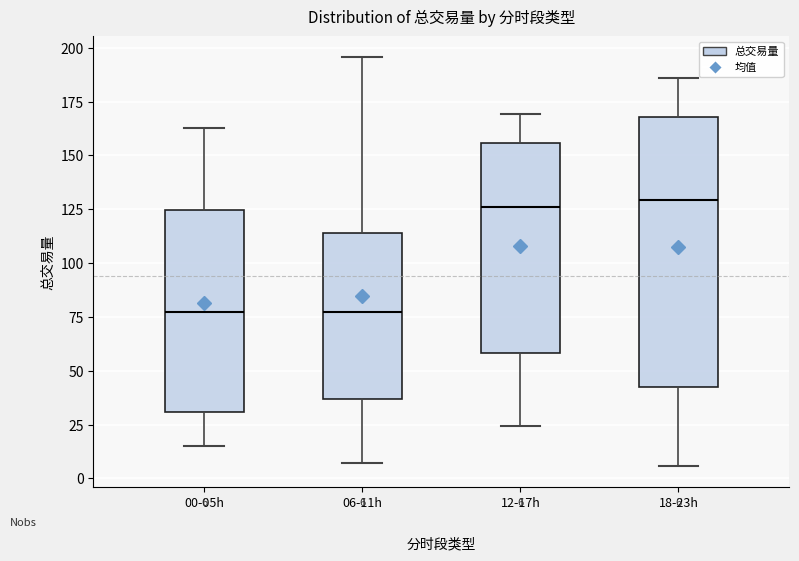

Which box is the tallest, from its lower edge to its upper edge?

18-23h